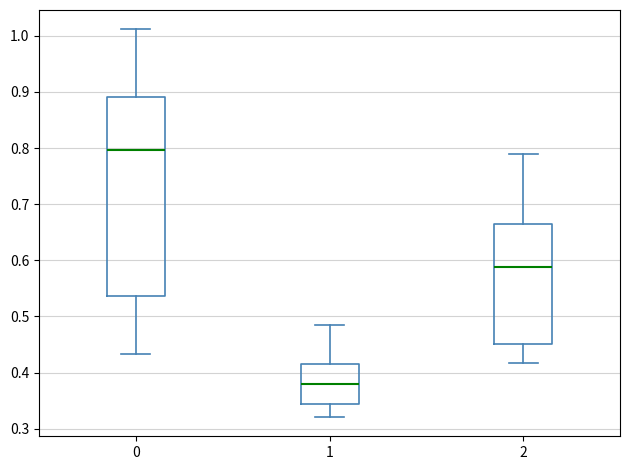

Which box's median line is the highest?

0